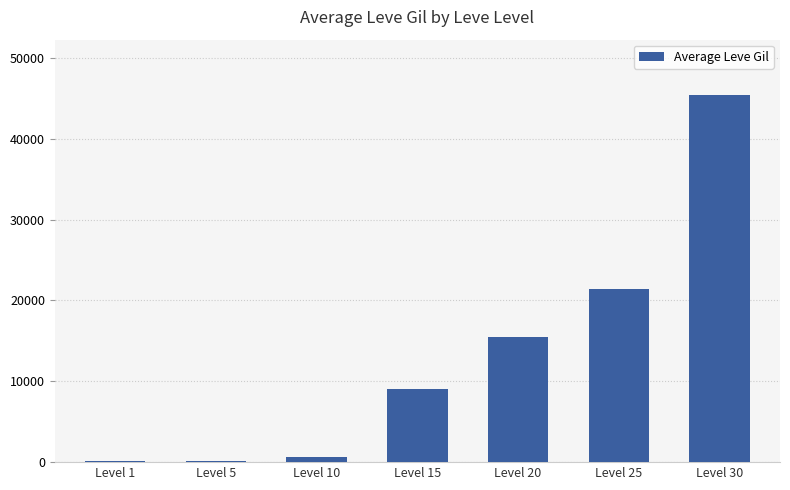

The value at Level 25 is 36323. True or false?

False